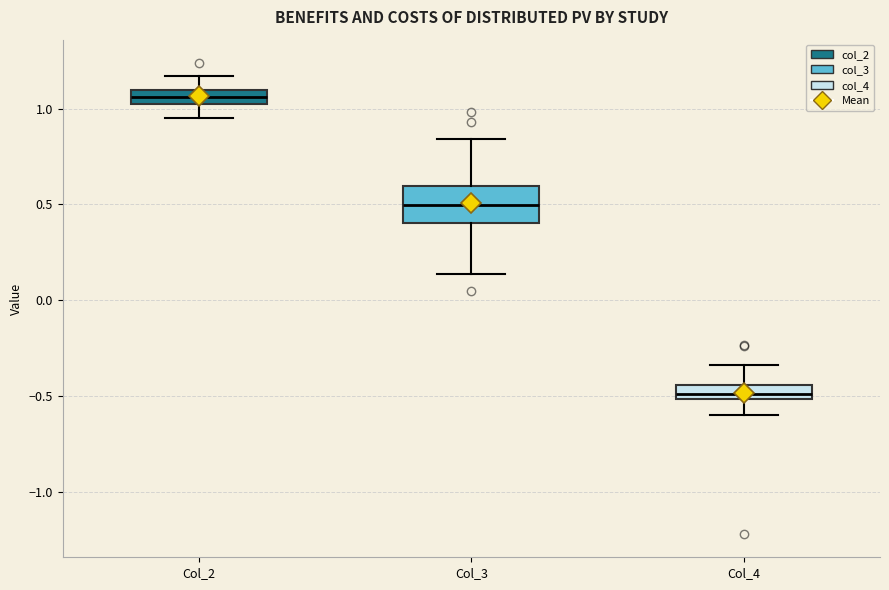

Comparing the boxes themselves (not the whiskers), which one is the tallest?

Col_3